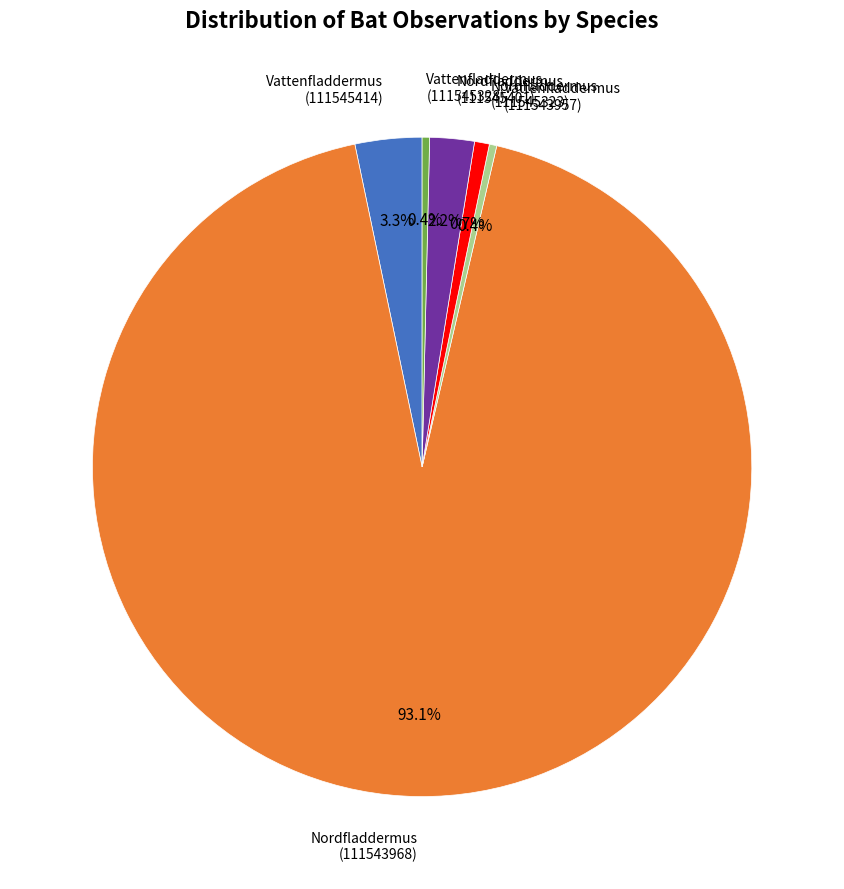

Does any single category account for the majority?

Yes